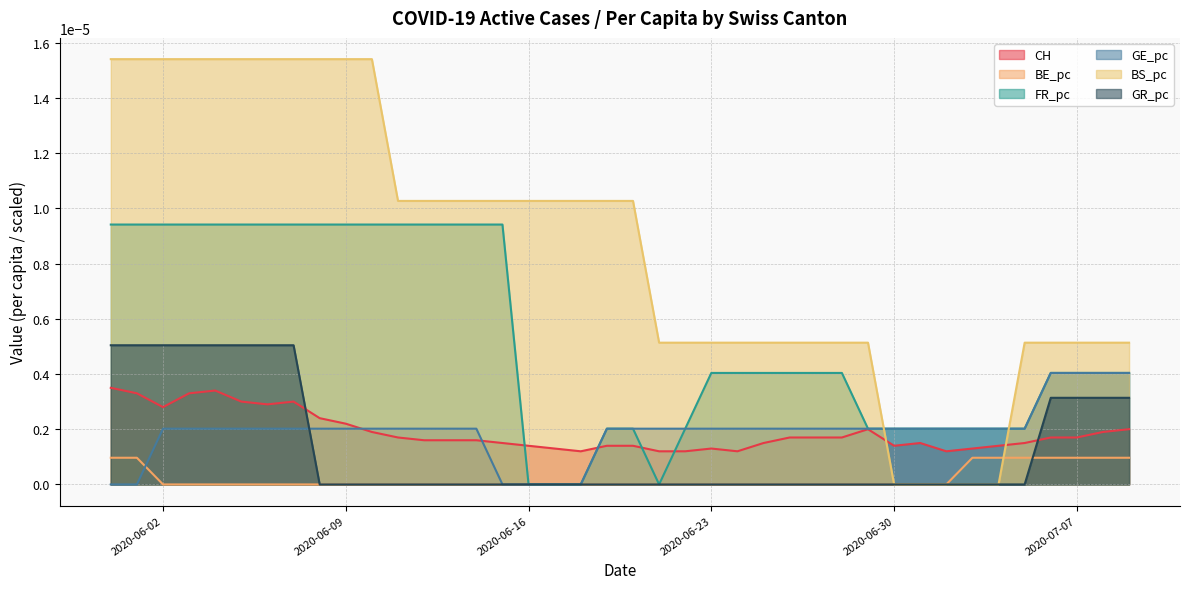

How many lines are shown in the chart?

6